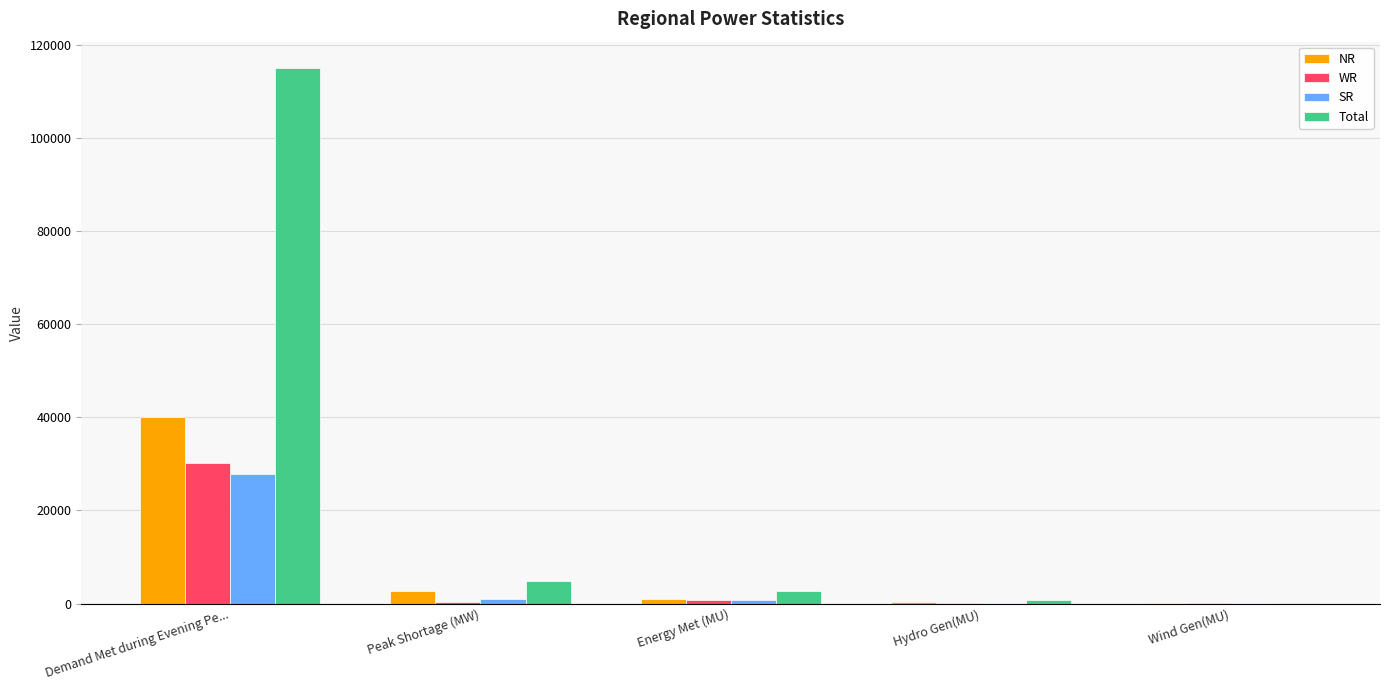

True or false: WR has a value of 30262 at Demand Met during Evening Pe....

True